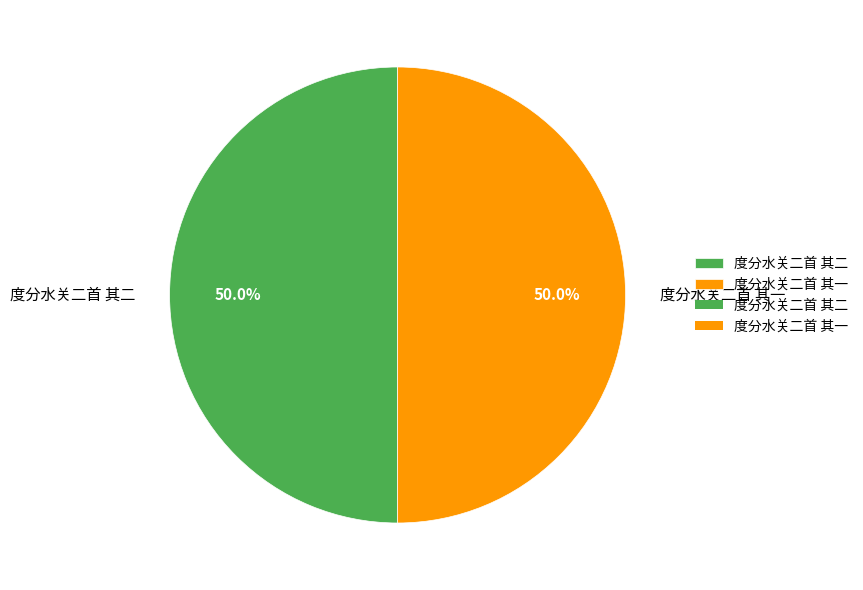

To the nearest percent, what is the average slice percentage?

50%